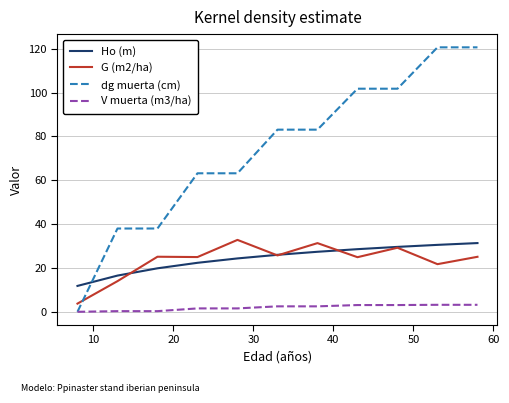

True or false: G (m2/ha) and V muerta (m3/ha) intersect in this chart.

False